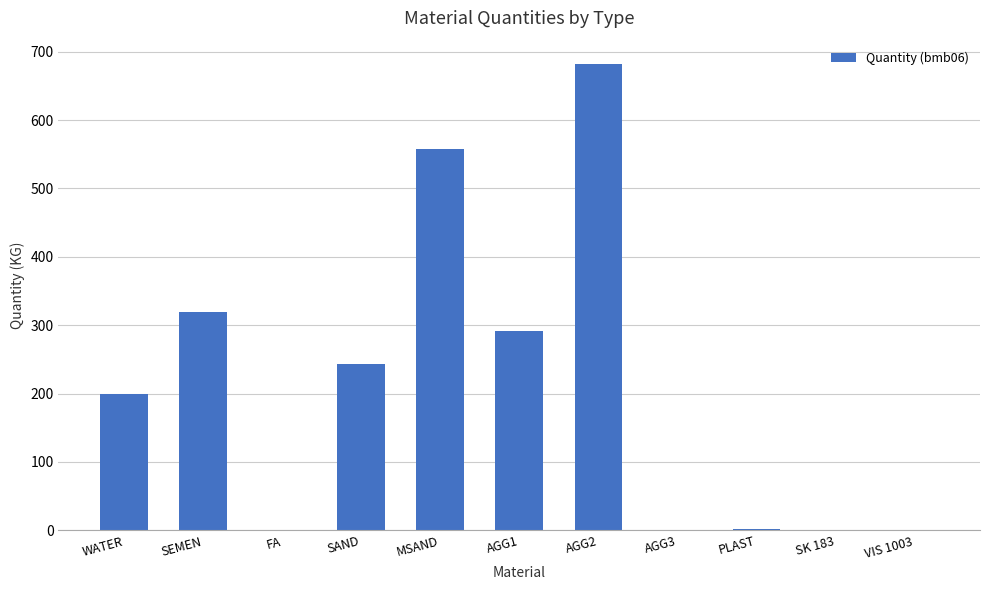

What is the change in value from FA to PLAST?

+1.3